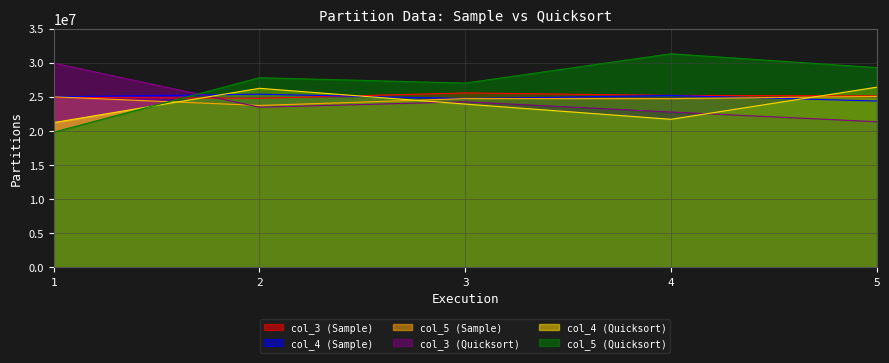

What is the maximum value shown in the chart?

31327853